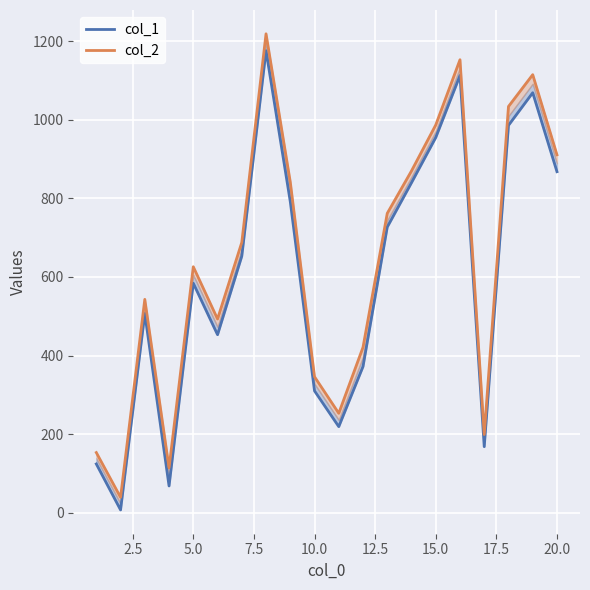

True or false: col_1 and col_2 cross at least once.

False